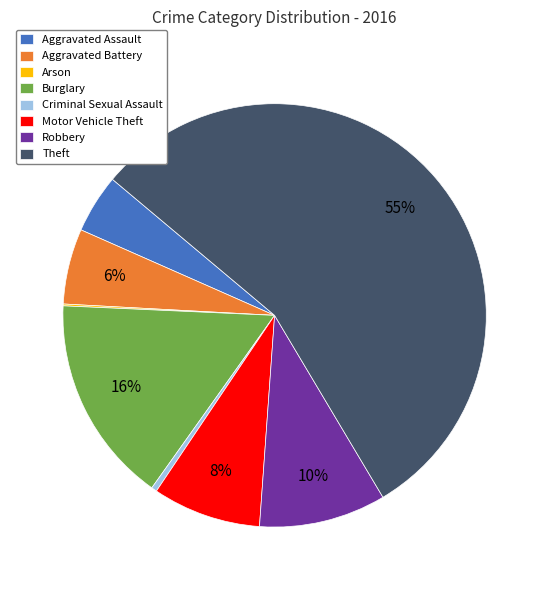

To the nearest percent, what portion does Motor Vehicle Theft represent?

8%